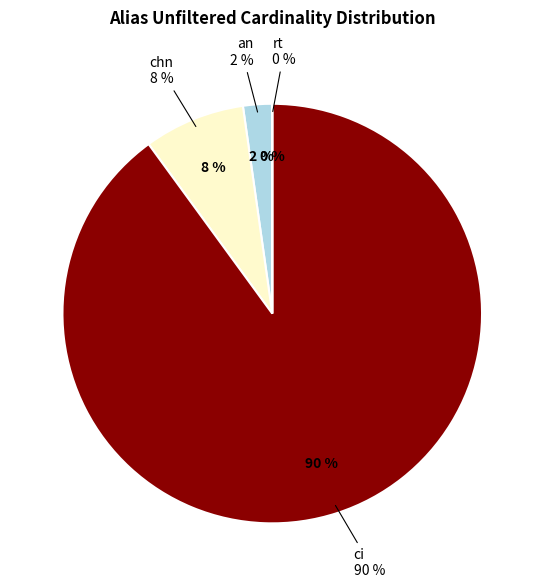

Between an and chn, which is larger?

chn